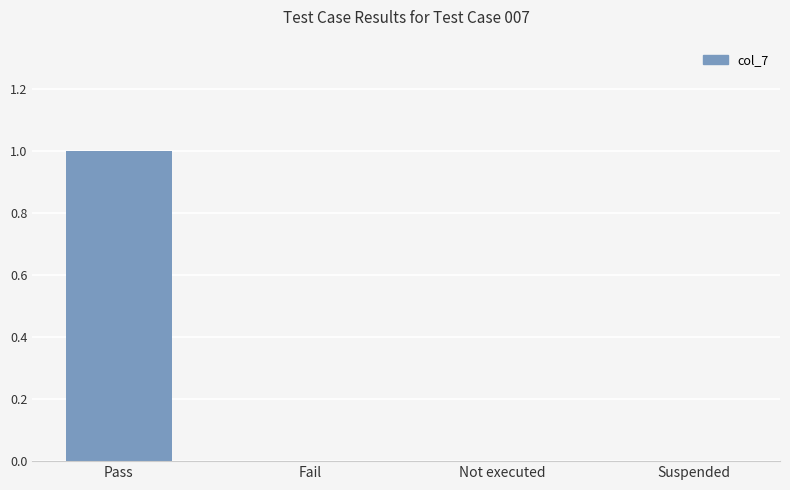

Which category has the highest value across all series?

Pass